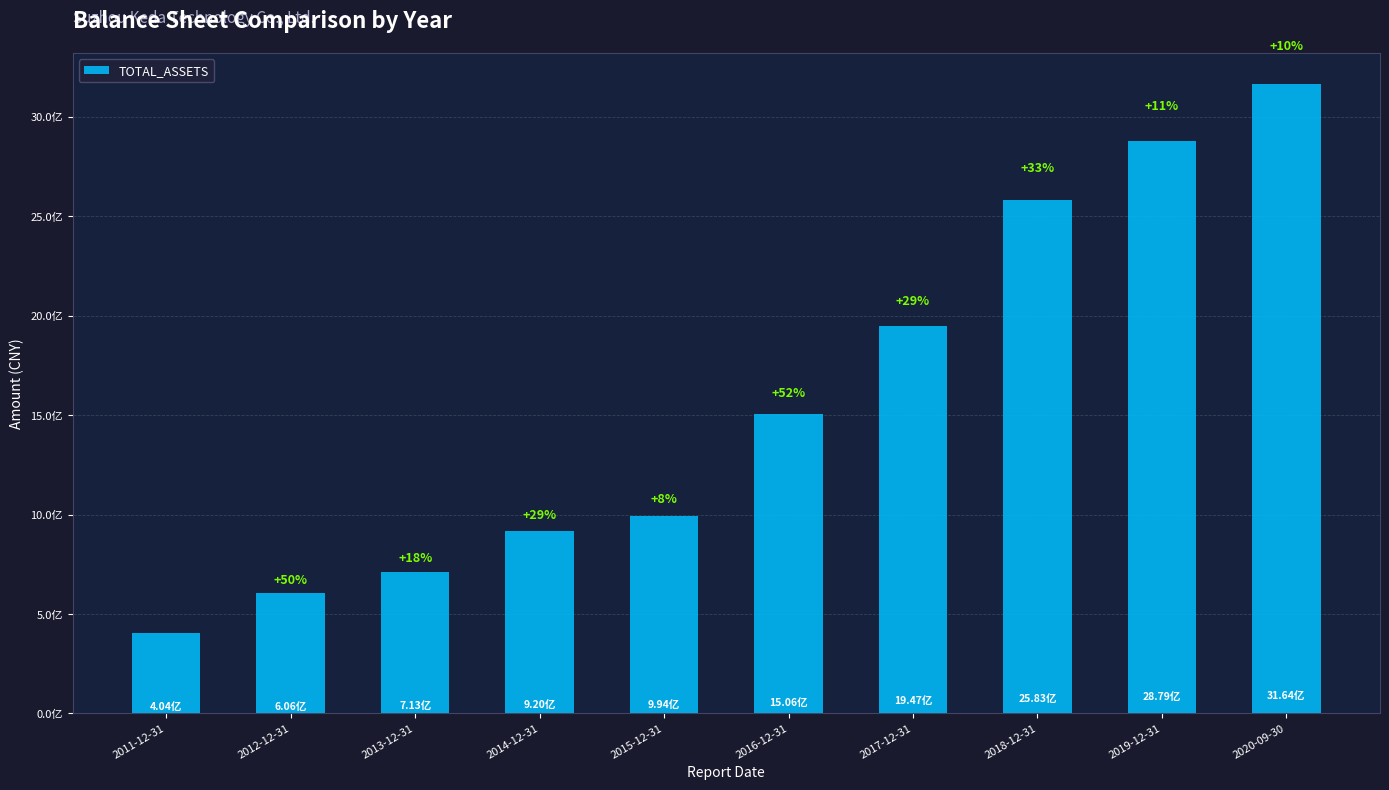

What is the label of the 8th bar from the right?

2013-12-31